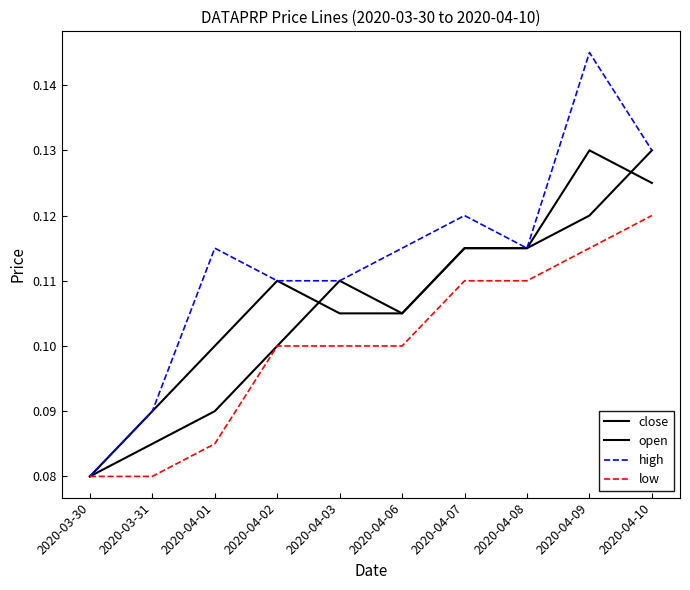

Reading left to right, what are all the values shown in this chart?

close: 2020-03-30=0.1	2020-03-31=0.1	2020-04-01=0.1	2020-04-02=0.1	2020-04-03=0.1	2020-04-06=0.1	2020-04-07=0.1	2020-04-08=0.1	2020-04-09=0.1	2020-04-10=0.1
open: 2020-03-30=0.1	2020-03-31=0.1	2020-04-01=0.1	2020-04-02=0.1	2020-04-03=0.1	2020-04-06=0.1	2020-04-07=0.1	2020-04-08=0.1	2020-04-09=0.1	2020-04-10=0.1
high: 2020-03-30=0.1	2020-03-31=0.1	2020-04-01=0.1	2020-04-02=0.1	2020-04-03=0.1	2020-04-06=0.1	2020-04-07=0.1	2020-04-08=0.1	2020-04-09=0.1	2020-04-10=0.1
low: 2020-03-30=0.1	2020-03-31=0.1	2020-04-01=0.1	2020-04-02=0.1	2020-04-03=0.1	2020-04-06=0.1	2020-04-07=0.1	2020-04-08=0.1	2020-04-09=0.1	2020-04-10=0.1